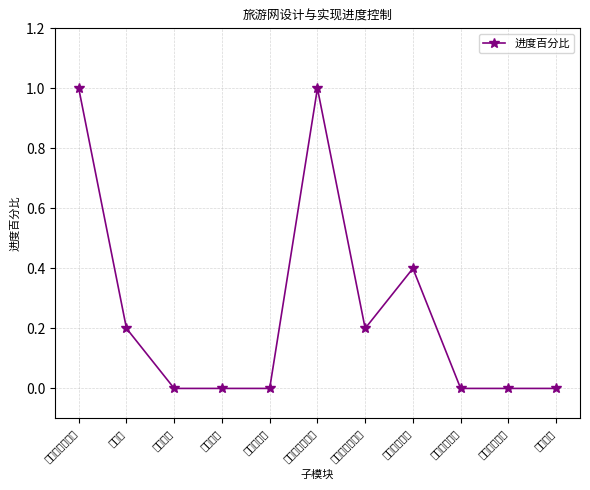

True or false: the data shows -0.5 at 线路类型管理.

False